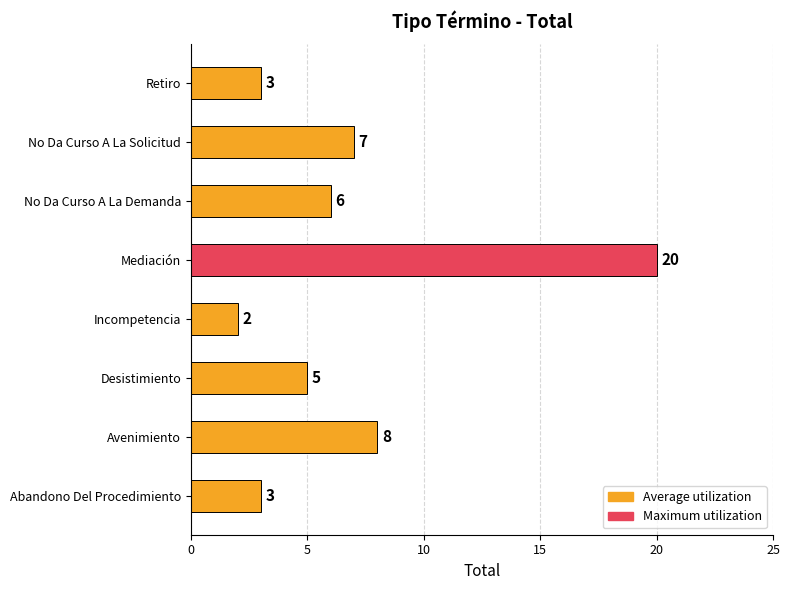

What is the smallest value displayed?

2